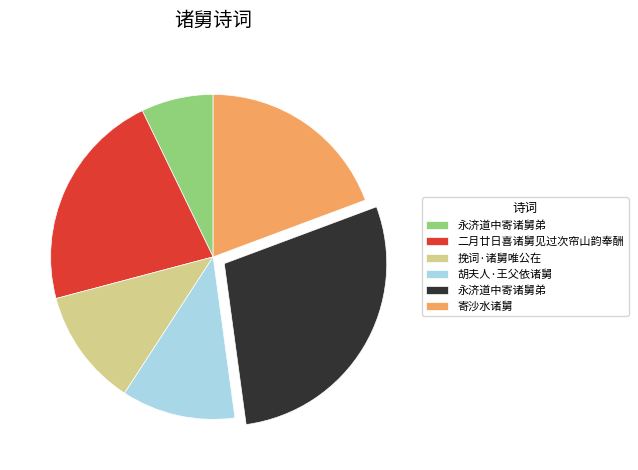

Is there a majority slice in this chart?

No